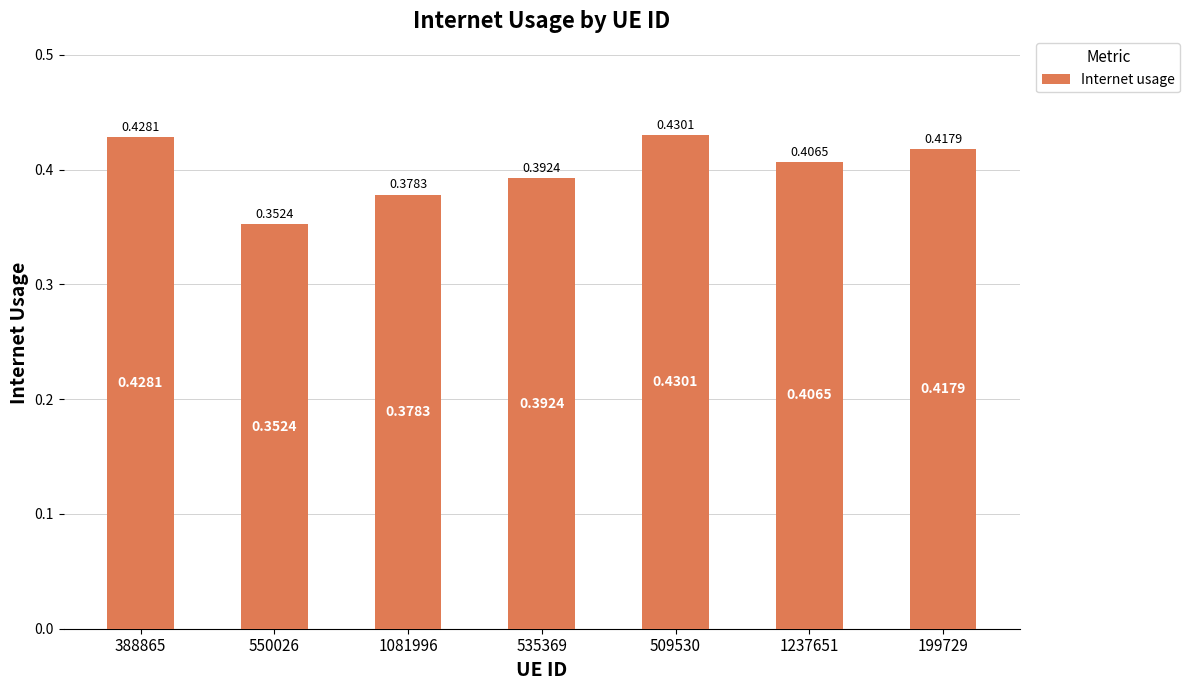

At which label is the value closest to 0?

550026